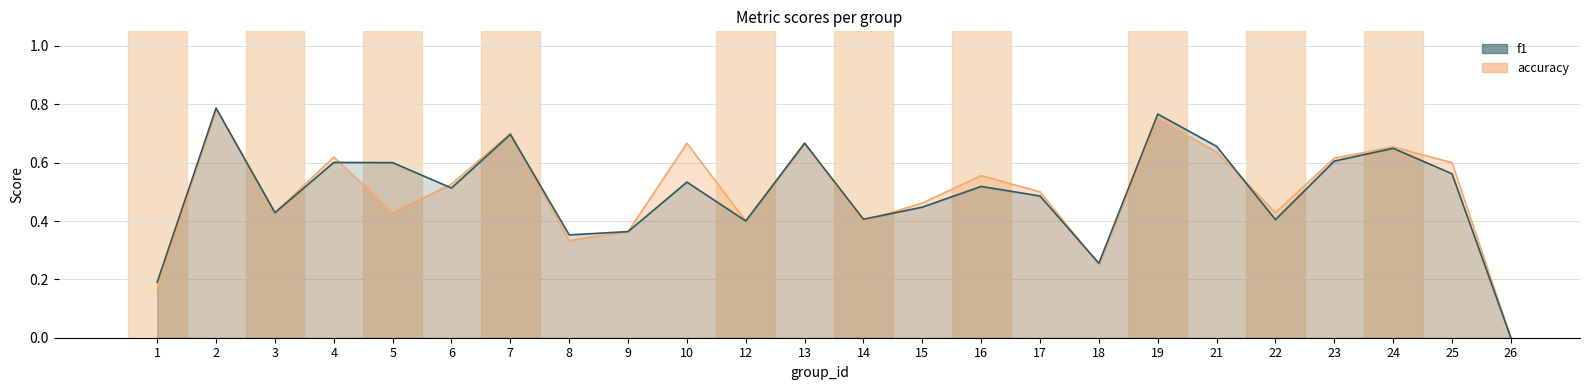

Reading left to right, extract all data points from this chart.

f1: 0.2	0.8	0.4	0.6	0.6	0.5	0.7	0.4	0.4	0.5	0.4	0.7	0.4	0.4	0.5	0.5	0.3	0.8	0.7	0.4	0.6	0.6	0.6	0.0
accuracy: 0.2	0.8	0.4	0.6	0.4	0.5	0.7	0.3	0.4	0.7	0.4	0.7	0.4	0.5	0.6	0.5	0.2	0.8	0.6	0.4	0.6	0.7	0.6	0.0